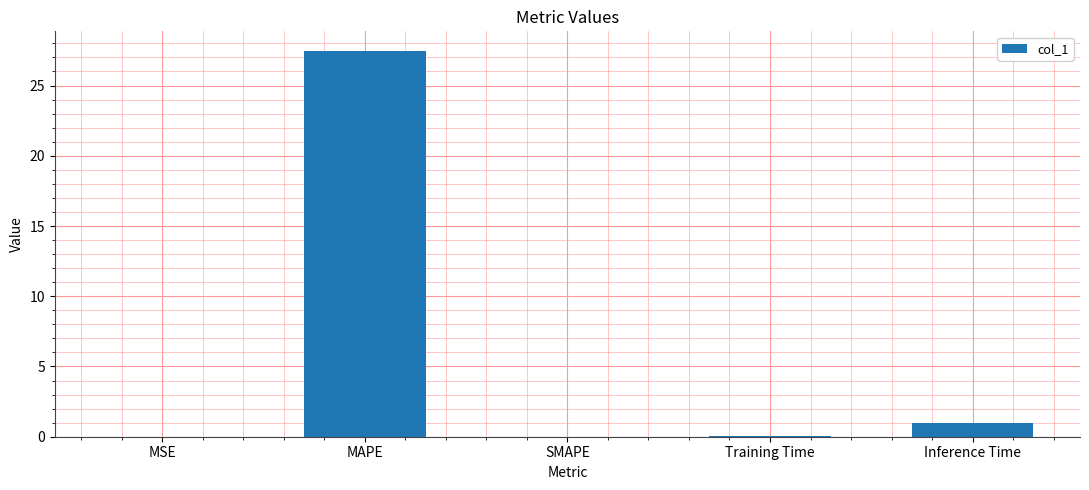

Is it true that the value at SMAPE is 0.0?

True